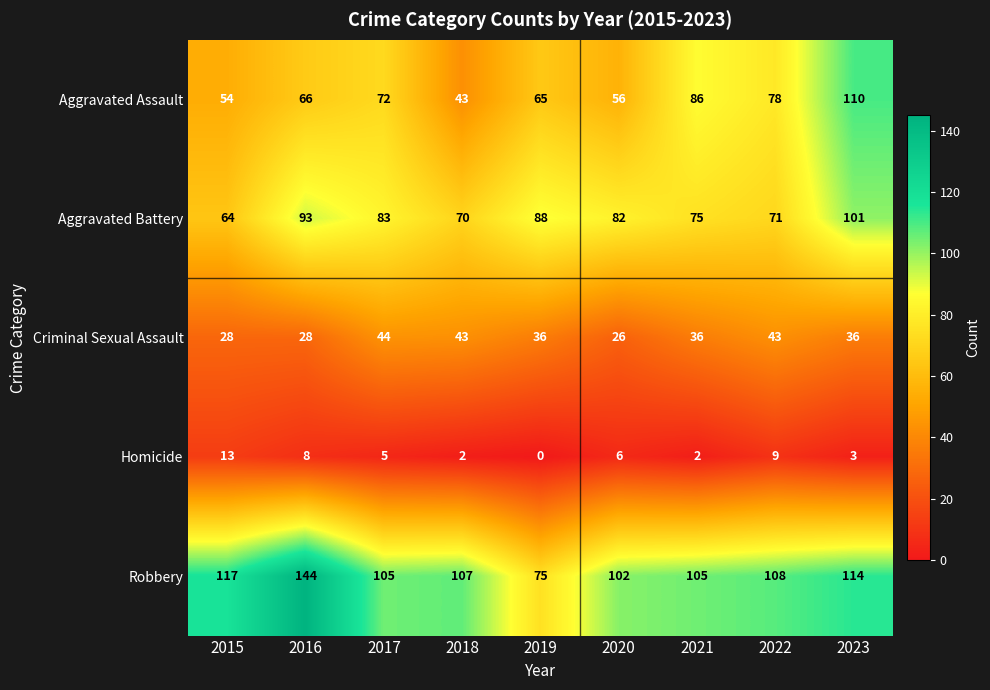

The value of Aggravated Battery at 2021 is 112. True or false?

False